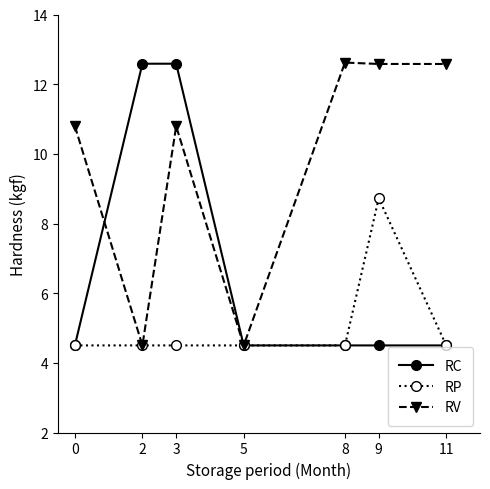

How many lines are shown in the chart?

3